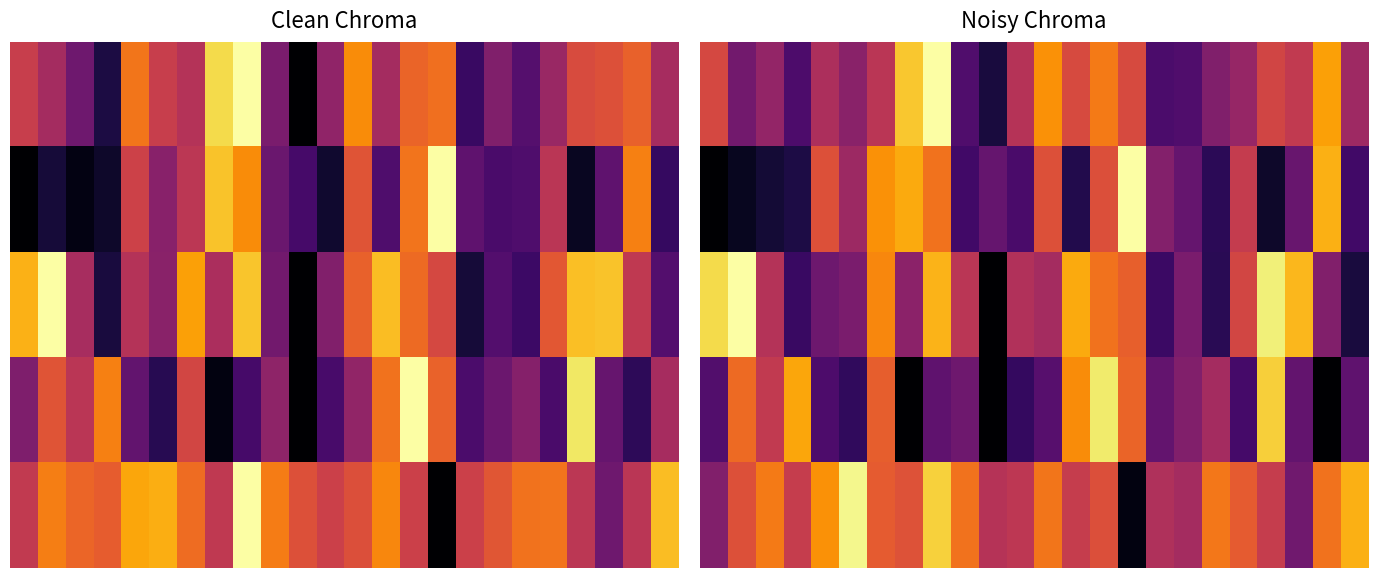

What is the total value across all series at 6?

3.3